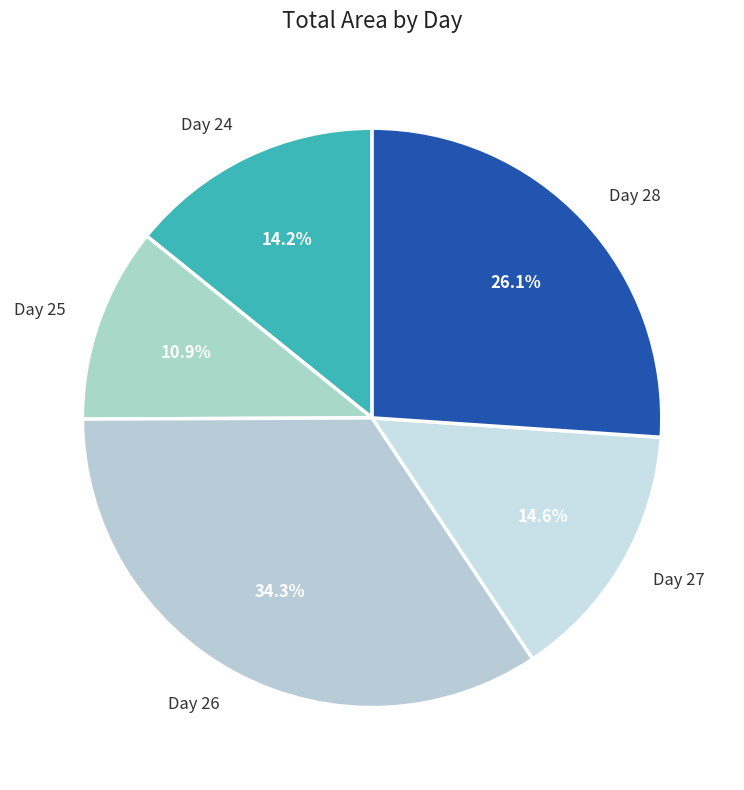

What is the largest slice in the pie chart?

Day 26